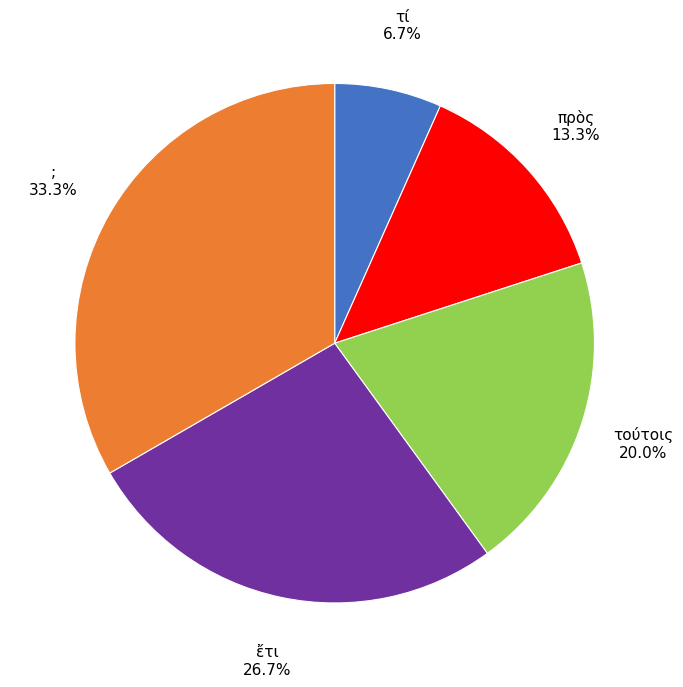

Which category has the smallest portion of the pie?

τί